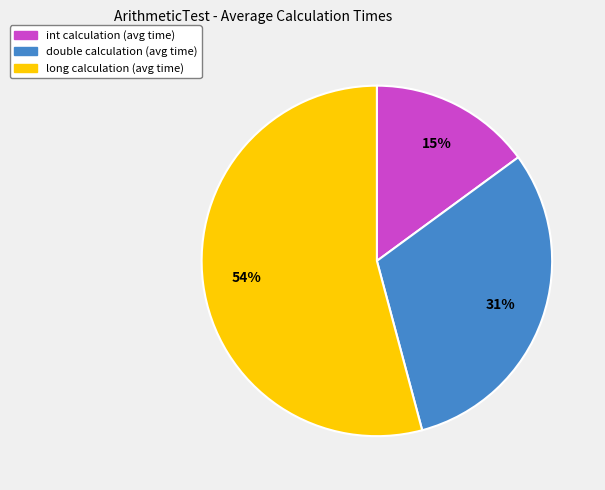

Is there a majority slice in this chart?

Yes